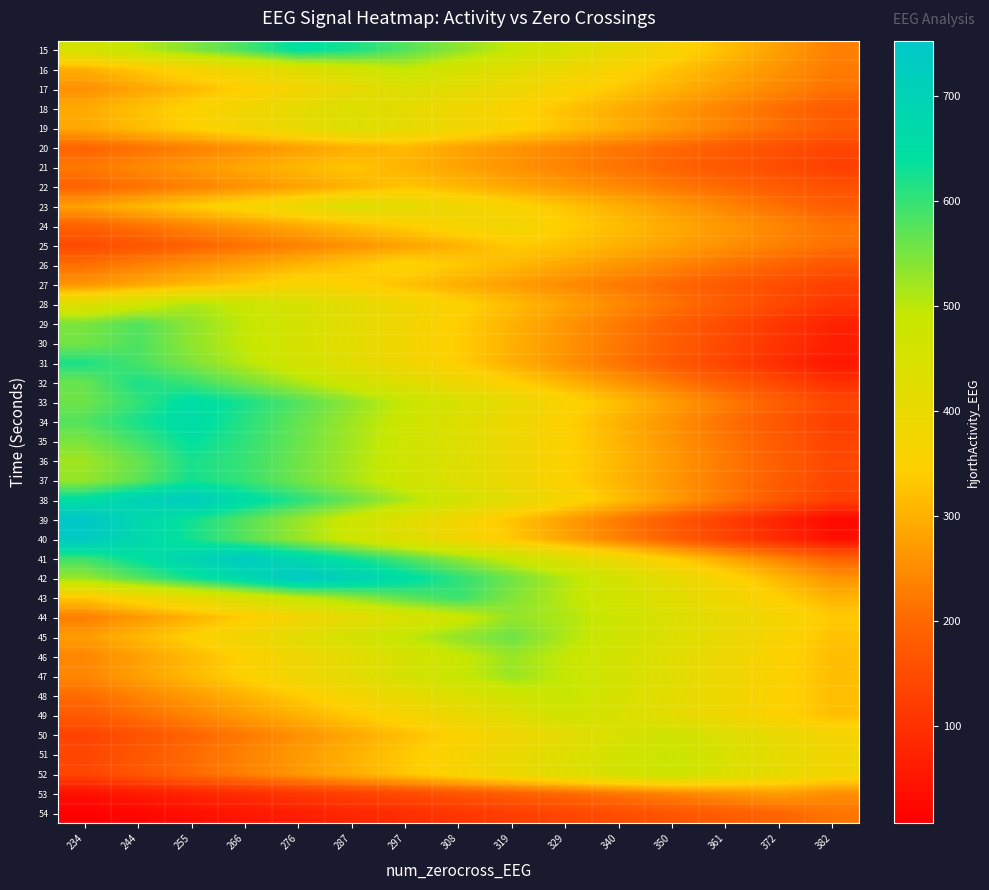

Reading left to right, extract all data points from this chart.

15: 234=457.3	244=500.5	255=543.6	266=586.8	276=647.5	287=621.8	297=578.6	308=535.5	319=492.3	329=449.1	340=406.0	350=362.8	361=319.7	372=276.5	382=233.3
16: 234=297.9	244=330.7	255=363.5	266=396.3	276=429.1	287=461.9	297=491.9	308=456.3	319=423.5	329=390.7	340=357.9	350=325.1	361=292.3	372=259.6	382=226.8
17: 234=254.8	244=284.1	255=313.4	266=342.6	276=371.9	287=401.2	297=439.0	308=418.3	319=389.0	329=359.7	340=330.5	350=301.2	361=271.9	372=242.7	382=213.4
18: 234=291.9	244=321.3	255=350.7	266=380.1	276=409.5	287=440.8	297=413.4	308=384.0	319=354.6	329=325.2	340=295.8	350=266.4	361=237.0	372=207.6	382=178.3
19: 234=287.4	244=316.6	255=345.8	266=375.1	276=404.3	287=438.2	297=413.6	308=384.4	319=355.2	329=326.0	340=296.8	350=267.6	361=238.4	372=209.2	382=179.9
20: 234=194.3	244=215.0	255=235.7	266=256.5	276=277.2	287=297.9	297=311.0	308=282.7	319=261.9	329=241.2	340=220.5	350=199.7	361=179.0	372=158.3	382=137.5
21: 234=221.9	244=243.9	255=265.8	266=287.7	276=309.6	287=328.9	297=304.2	308=282.3	319=260.4	329=238.5	340=216.6	350=194.6	361=172.7	372=150.8	382=128.9
22: 234=192.9	244=214.8	255=236.7	266=258.6	276=280.5	287=302.4	297=328.7	308=311.1	319=289.2	329=267.3	340=245.4	350=223.5	361=201.6	372=179.6	382=157.7
23: 234=278.9	244=307.9	255=336.8	266=365.7	276=394.6	287=433.6	297=414.7	308=385.8	319=356.9	329=328.0	340=299.1	350=270.2	361=241.3	372=212.4	382=183.5
24: 234=189.7	244=215.0	255=240.4	266=265.8	276=291.1	287=316.5	297=341.8	308=367.2	319=380.3	329=342.8	340=317.4	350=292.1	361=266.7	372=241.4	382=216.0
25: 234=146.5	244=168.9	255=191.3	266=213.8	276=236.2	287=258.6	297=281.0	308=303.4	319=336.2	329=324.1	340=301.7	350=279.3	361=256.9	372=234.5	382=212.1
26: 234=210.8	244=234.5	255=258.2	266=282.0	276=305.7	287=329.4	297=355.5	308=334.3	319=310.6	329=286.9	340=263.2	350=239.5	361=215.8	372=192.1	382=168.4
27: 234=263.3	244=287.8	255=312.2	266=336.6	276=366.3	287=347.2	297=322.8	308=298.4	319=273.9	329=249.5	340=225.1	350=200.7	361=176.3	372=151.8	382=127.4
28: 234=436.4	244=470.6	255=512.8	266=486.7	276=452.5	287=418.3	297=384.1	308=349.9	319=315.7	329=281.6	340=247.4	350=213.2	361=179.0	372=144.8	382=110.6
29: 234=548.6	244=580.3	255=534.7	266=496.0	276=457.3	287=418.6	297=379.9	308=341.3	319=302.6	329=263.9	340=225.2	350=186.5	361=147.8	372=109.1	382=70.4
30: 234=554.7	244=582.9	255=533.4	266=494.6	276=455.7	287=416.8	297=378.0	308=339.1	319=300.3	329=261.4	340=222.5	350=183.7	361=144.8	372=105.9	382=67.1
31: 234=618.9	244=588.1	255=546.9	266=505.6	276=464.3	287=423.1	297=381.8	308=340.6	319=299.3	329=258.1	340=216.8	350=175.5	361=134.3	372=93.0	382=51.8
32: 234=563.8	244=621.3	255=595.9	266=554.4	276=513.0	287=471.6	297=430.2	308=388.8	319=347.4	329=305.9	340=264.5	350=223.1	361=181.7	372=140.3	382=98.9
33: 234=558.7	244=602.4	255=656.5	266=623.1	276=579.3	287=535.5	297=491.8	308=448.0	319=404.2	329=360.5	340=316.7	350=272.9	361=229.2	372=185.4	382=141.6
34: 234=578.7	244=622.7	255=660.5	266=610.3	276=566.2	287=522.2	297=478.2	308=434.1	319=390.1	329=346.1	340=302.0	350=258.0	361=213.9	372=169.9	382=125.9
35: 234=549.9	244=592.7	255=641.5	266=604.8	276=562.0	287=519.2	297=476.5	308=433.7	319=390.9	329=348.2	340=305.4	350=262.6	361=219.9	372=177.1	382=134.3
36: 234=522.4	244=563.9	255=623.1	266=599.2	276=557.6	287=516.1	297=474.5	308=433.0	319=391.5	329=349.9	340=308.4	350=266.9	361=225.3	372=183.8	382=142.2
37: 234=529.3	244=571.1	255=626.7	266=598.7	276=556.9	287=515.1	297=473.4	308=431.6	319=389.8	329=348.0	340=306.2	350=264.5	361=222.7	372=180.9	382=139.1
38: 234=652.1	244=700.7	255=728.6	266=659.4	276=610.8	287=562.3	297=513.7	308=465.1	319=416.5	329=368.0	340=319.4	350=270.8	361=222.2	372=173.7	382=125.1
39: 234=753.1	244=677.8	255=627.6	266=577.4	276=527.2	287=477.0	297=426.8	308=376.6	319=326.4	329=276.2	340=225.9	350=175.7	361=125.5	372=75.3	382=25.1
40: 234=734.6	244=675.0	255=626.0	266=577.0	276=528.1	287=479.1	297=430.1	308=381.2	319=332.2	329=283.2	340=234.2	350=185.3	361=136.3	372=87.3	382=38.3
41: 234=593.6	244=642.6	255=691.7	266=735.6	276=681.5	287=632.4	297=583.4	308=534.4	319=485.3	329=436.3	340=387.2	350=338.2	361=289.2	372=240.1	382=191.1
42: 234=526.6	244=575.9	255=625.1	266=674.4	276=739.0	287=705.1	297=655.8	308=606.5	319=557.3	329=508.0	340=458.7	350=409.5	361=360.2	372=310.9	382=261.7
43: 234=331.3	244=371.0	255=410.8	266=450.6	276=490.3	287=530.1	297=569.9	308=596.5	319=543.6	329=503.9	340=464.1	350=424.3	361=384.5	372=344.8	382=305.0
44: 234=231.1	244=266.4	255=301.8	266=337.1	276=372.4	287=407.8	297=443.1	308=478.5	319=530.2	329=511.1	340=475.8	350=440.5	361=405.1	372=369.8	382=334.4
45: 234=271.8	244=309.0	255=346.3	266=383.6	276=420.9	287=458.1	297=495.4	308=532.7	319=559.0	329=510.9	340=473.6	350=436.3	361=399.1	372=361.8	382=324.5
46: 234=242.4	244=277.5	255=312.5	266=347.6	276=382.6	287=417.7	297=452.8	308=487.8	319=525.9	329=493.8	340=458.7	350=423.7	361=388.6	372=353.5	382=318.5
47: 234=242.5	244=277.6	255=312.7	266=347.8	276=382.8	287=417.9	297=453.0	308=488.1	319=526.1	329=494.0	340=458.9	350=423.9	361=388.8	372=353.7	382=318.6
48: 234=205.1	244=237.9	255=270.7	266=303.5	276=336.3	287=369.1	297=401.9	308=434.7	319=467.5	329=491.9	340=450.8	350=418.0	361=385.2	372=352.4	382=319.6
49: 234=177.2	244=208.4	255=239.5	266=270.7	276=301.8	287=333.0	297=364.1	308=395.3	319=426.4	329=467.3	340=445.8	350=414.7	361=383.5	372=352.4	382=321.2
50: 234=131.1	244=162.5	255=193.9	266=225.3	276=256.6	287=288.0	297=319.4	308=350.8	319=382.2	329=413.5	340=444.9	350=470.7	361=433.7	372=402.3	382=370.9
51: 234=138.7	244=171.2	255=203.6	266=236.1	276=268.5	287=301.0	297=333.4	308=365.9	319=398.3	329=430.8	340=463.2	350=486.8	361=445.5	372=413.0	382=380.6
52: 234=137.2	244=169.4	255=201.5	266=233.6	276=265.7	287=297.8	297=329.9	308=362.0	319=394.1	329=426.3	340=458.4	350=481.7	361=440.8	372=408.7	382=376.6
53: 234=38.3	244=56.6	255=74.8	266=93.0	276=111.2	287=129.4	297=147.7	308=165.9	319=184.1	329=202.3	340=220.6	350=238.8	361=257.0	372=273.3	382=253.2
54: 234=7.3	244=21.8	255=36.3	266=50.8	276=65.3	287=79.8	297=94.3	308=108.8	319=123.3	329=137.8	340=152.3	350=166.8	361=181.3	372=195.8	382=217.5